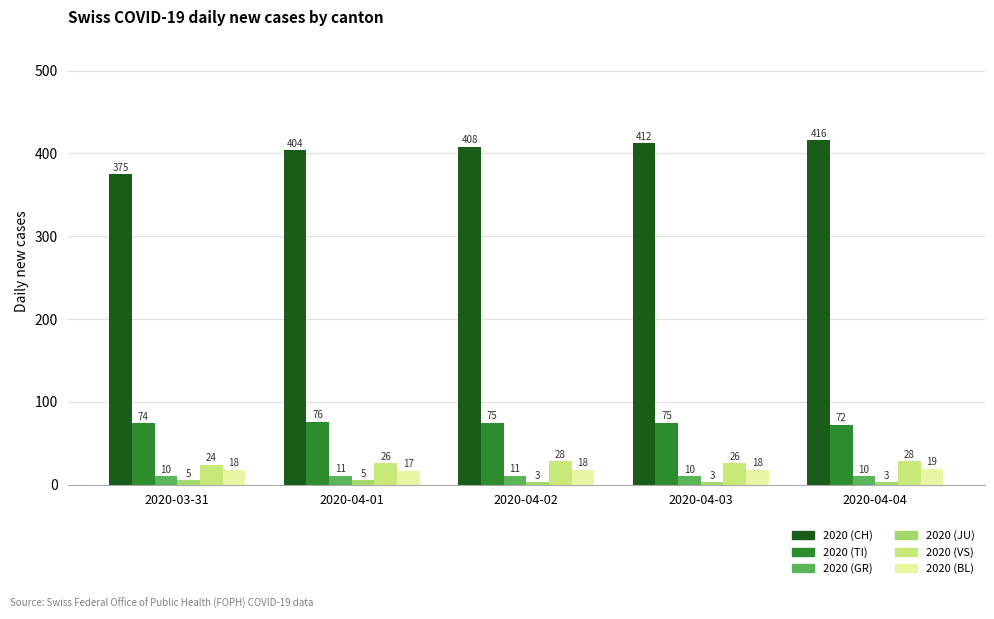

What is the label of the 5th bar from the left?

2020-04-04